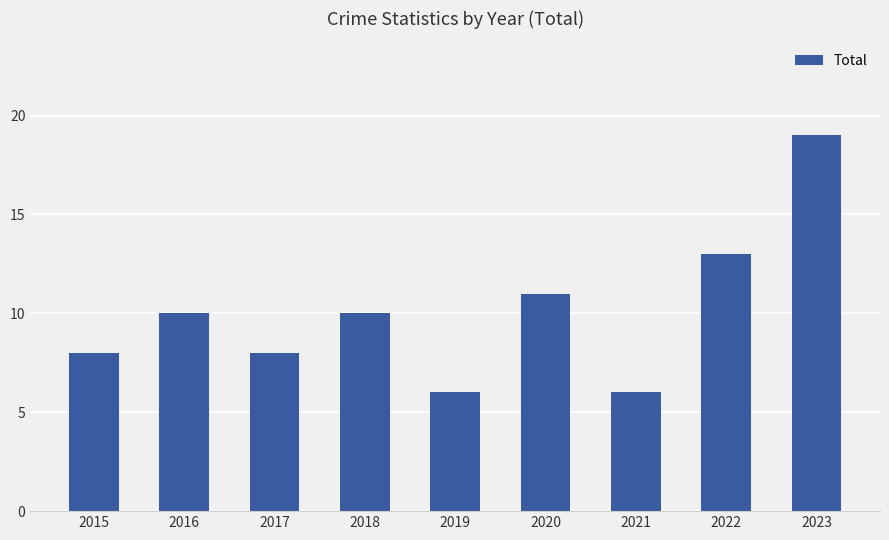

Approximately how many times larger is the value at 2017 compared to 2023?

0.4